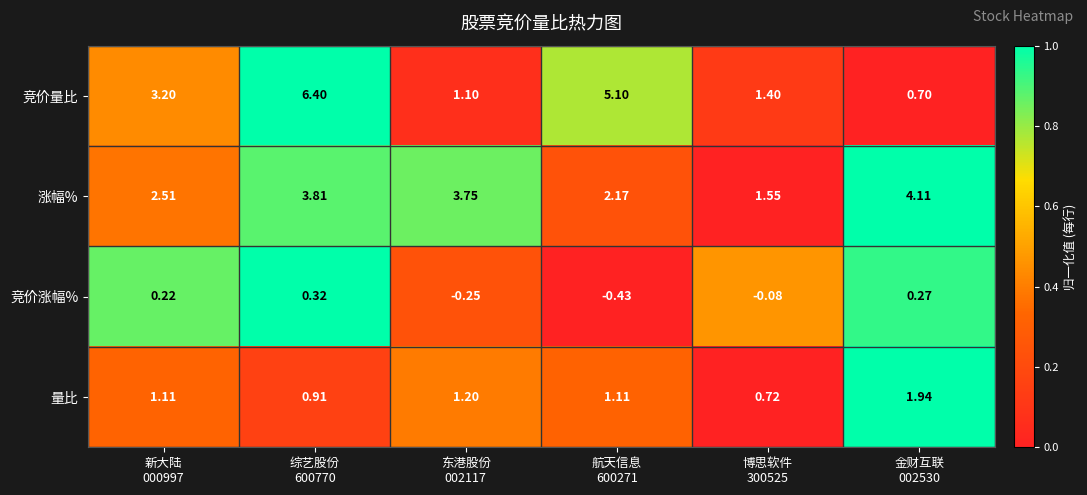

Which series has the largest range (max minus min)?

竞价量比